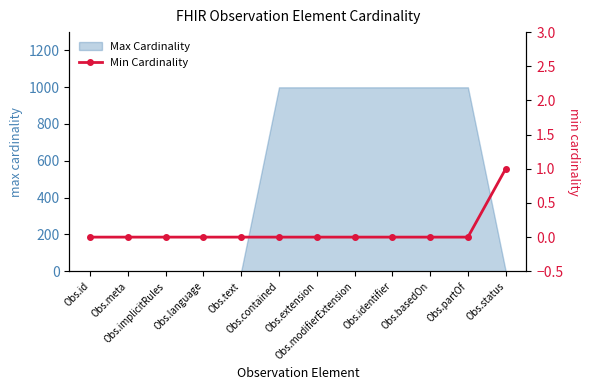

At which label is the value closest to 0?

Obs.id